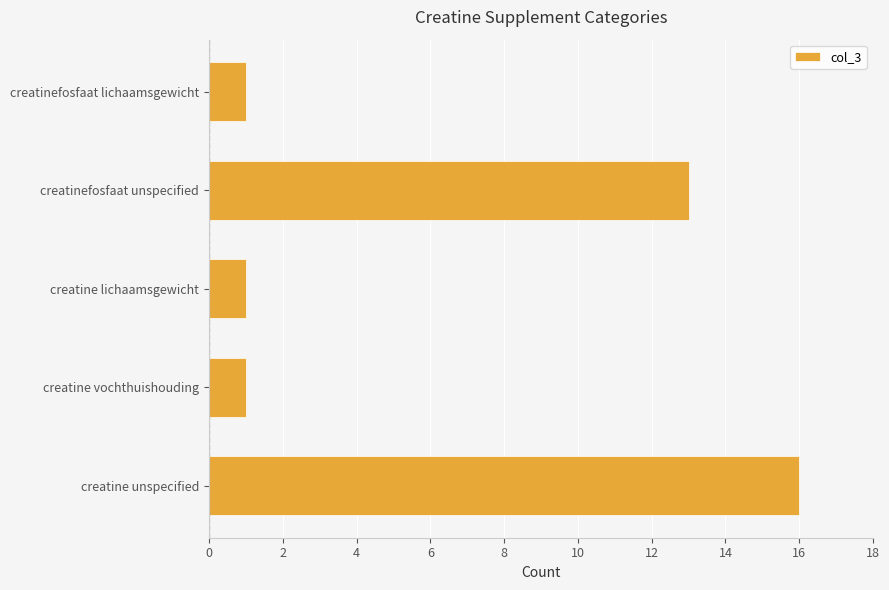

The value at creatinefosfaat lichaamsgewicht is 1. True or false?

True